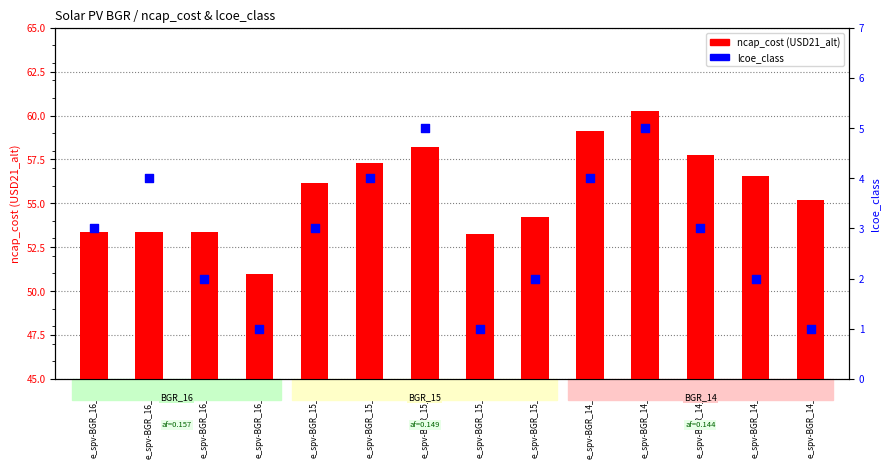

Which series reaches the maximum Y coordinate?

ncap_cost (USD21)